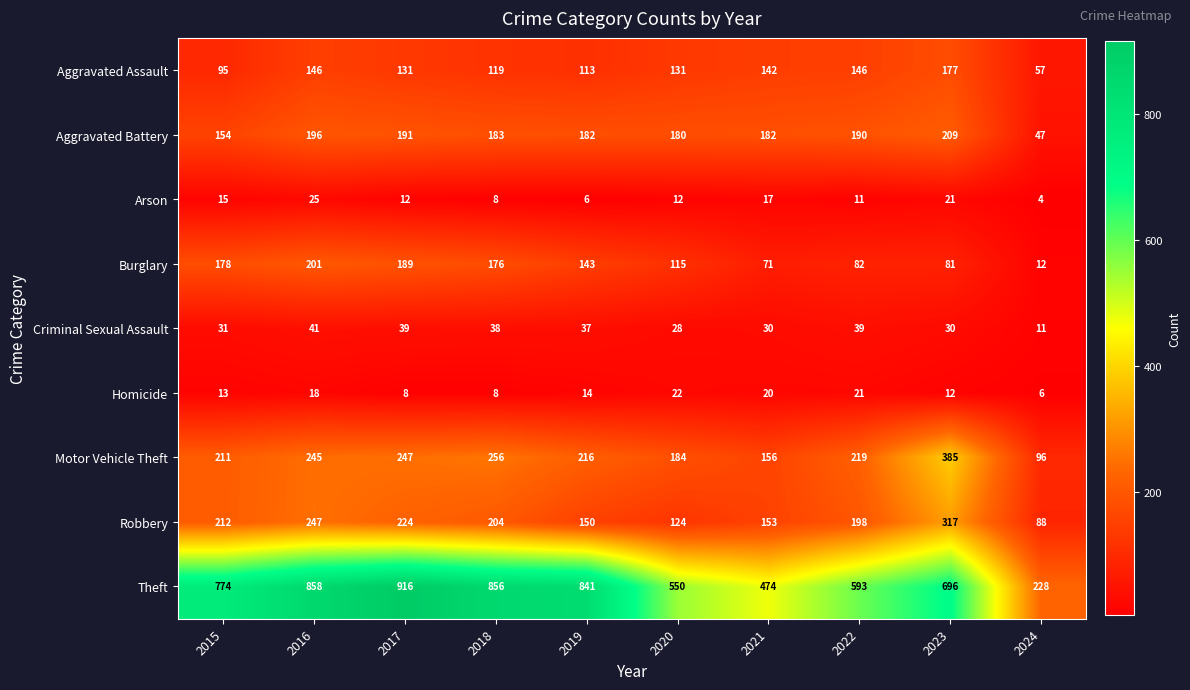

Which series changed the most between 2018 and 2021?

Theft